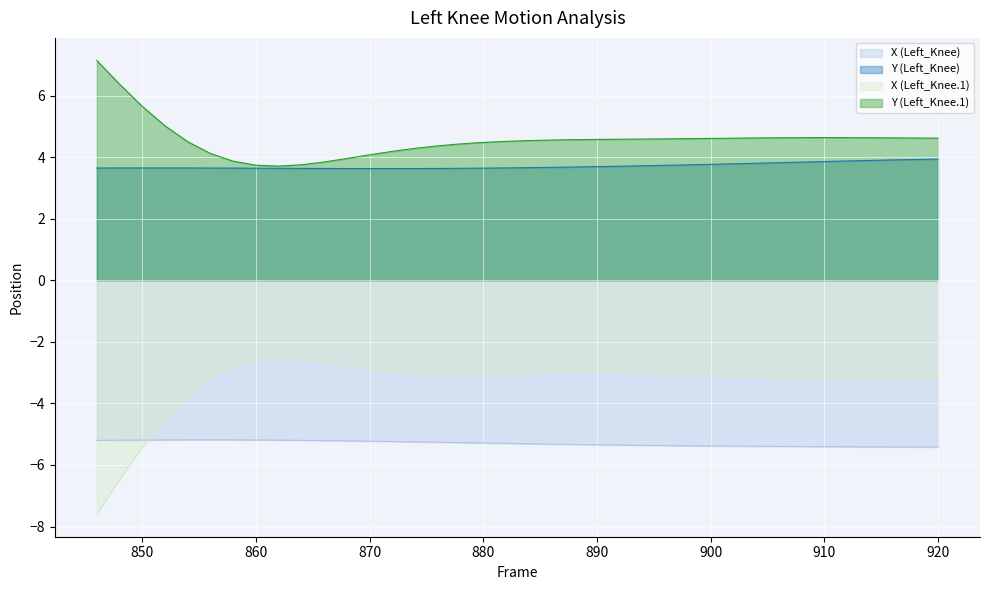

True or false: X (Left_Knee.1) and Y (Left_Knee) intersect in this chart.

False